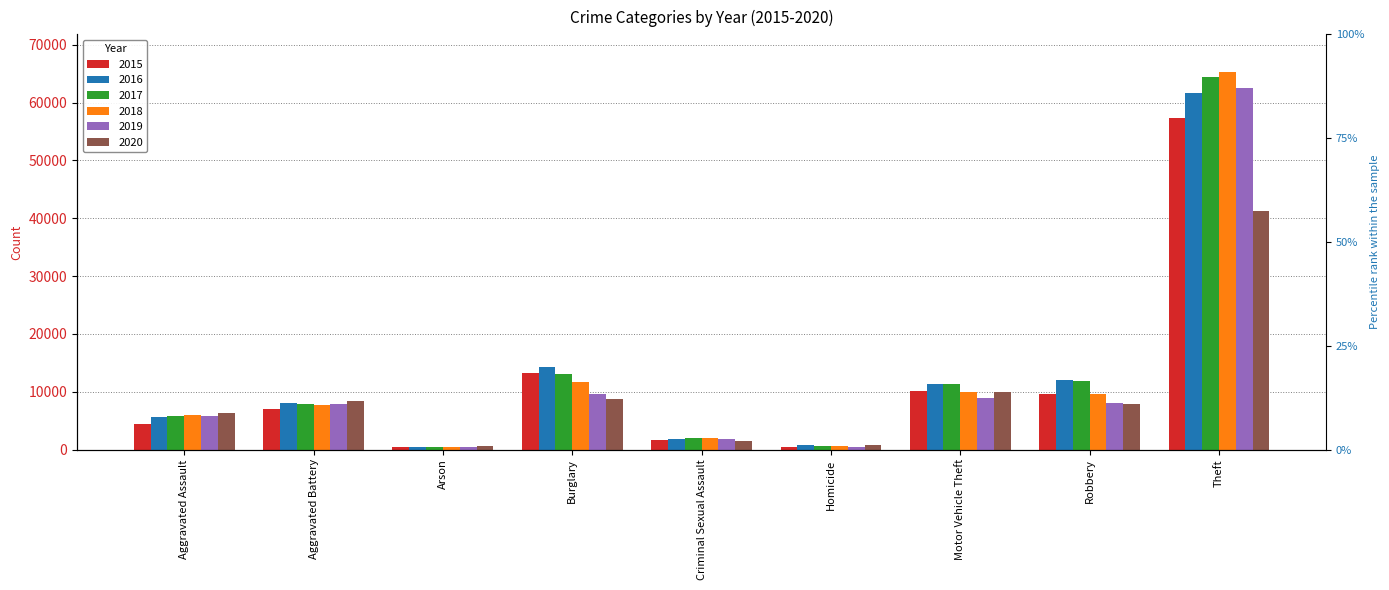

What is the difference between the highest and lowest values at Criminal Sexual Assault?

530